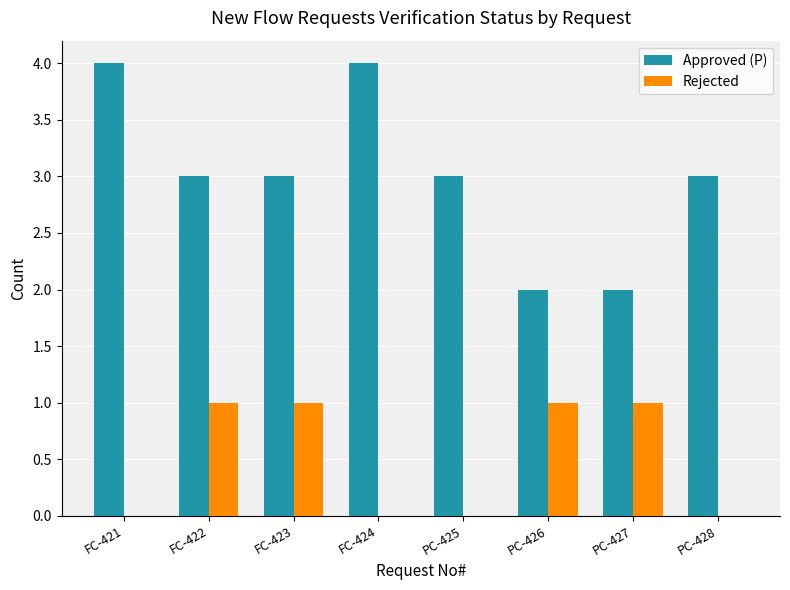

What is the highest value of the Approved (P) series?

4